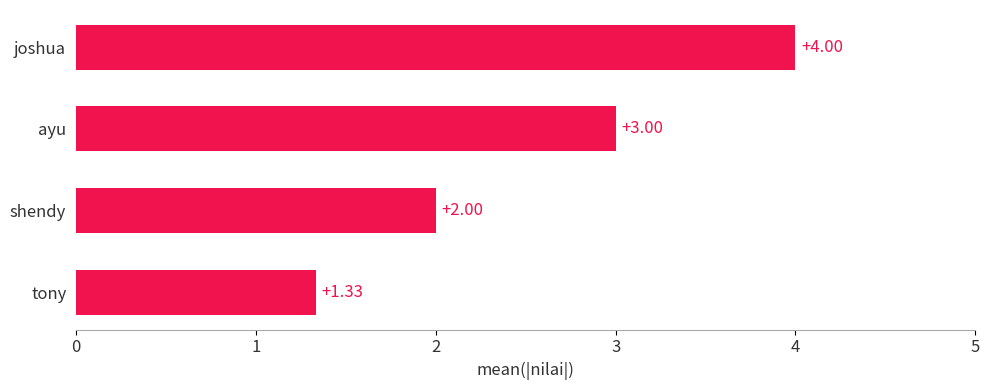

How many data points are less than 3?

2